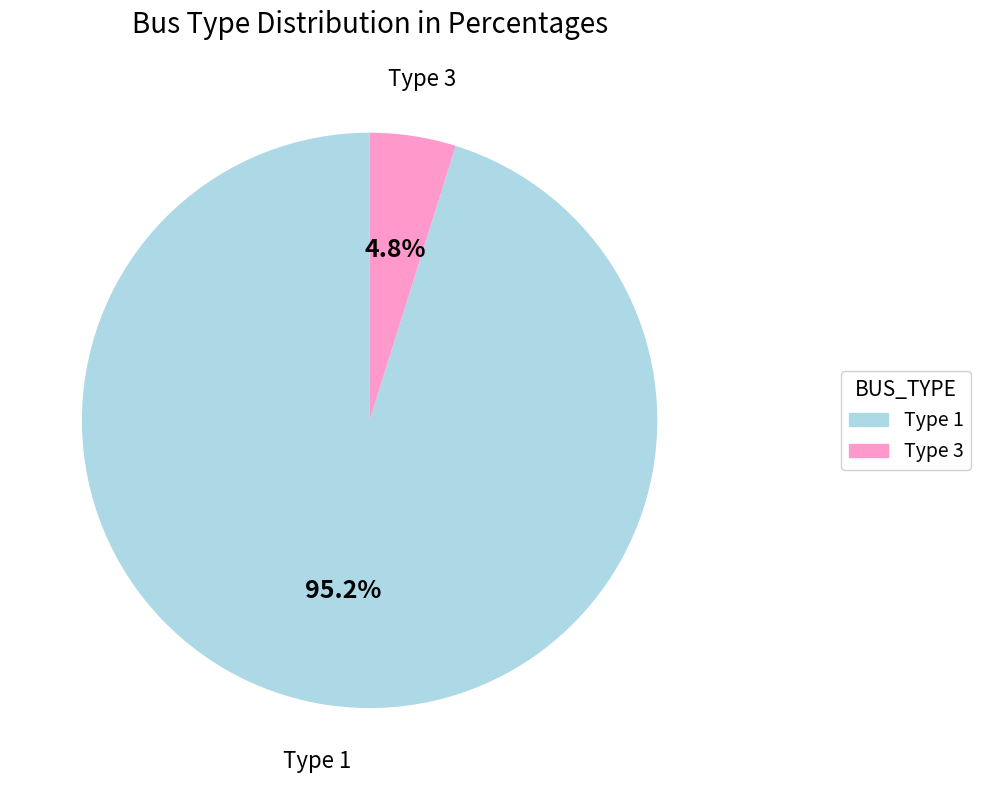

To the nearest percent, what percentage of the pie is Type 3?

5%